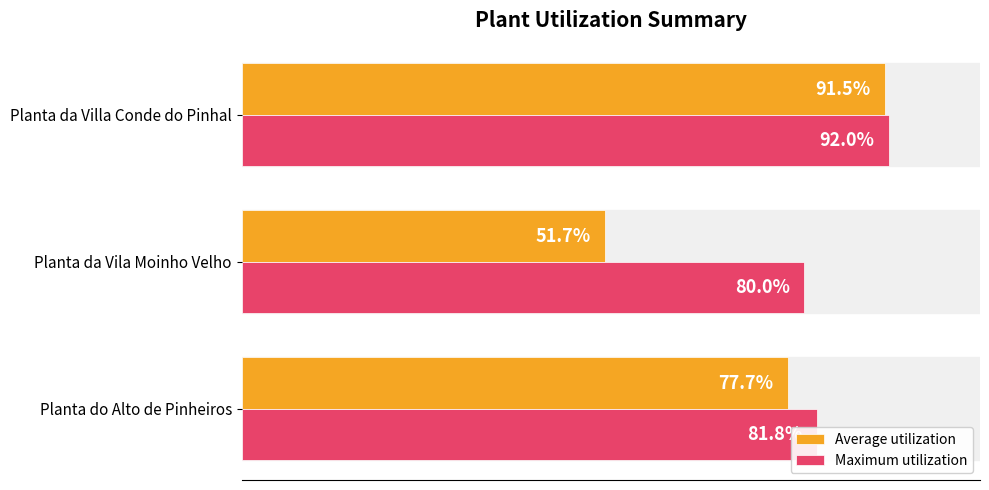

Rank the series by their maximum value, from highest to lowest.

Maximum utilization, Average utilization